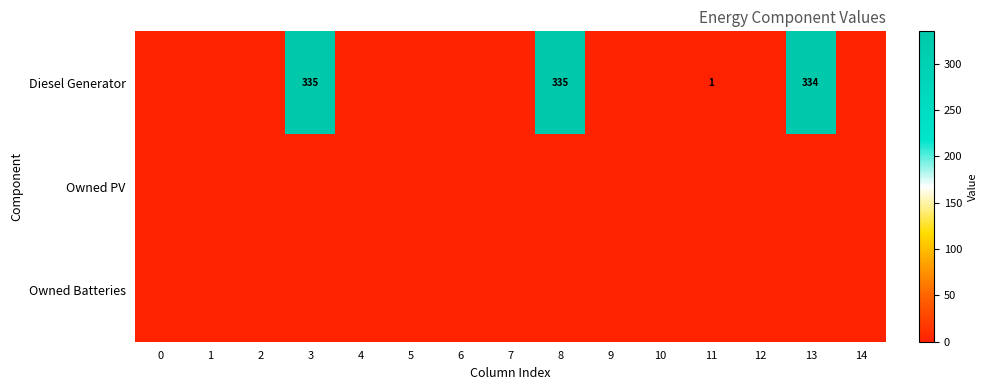

Between 7 and 10, which series saw the biggest shift?

Diesel Generator